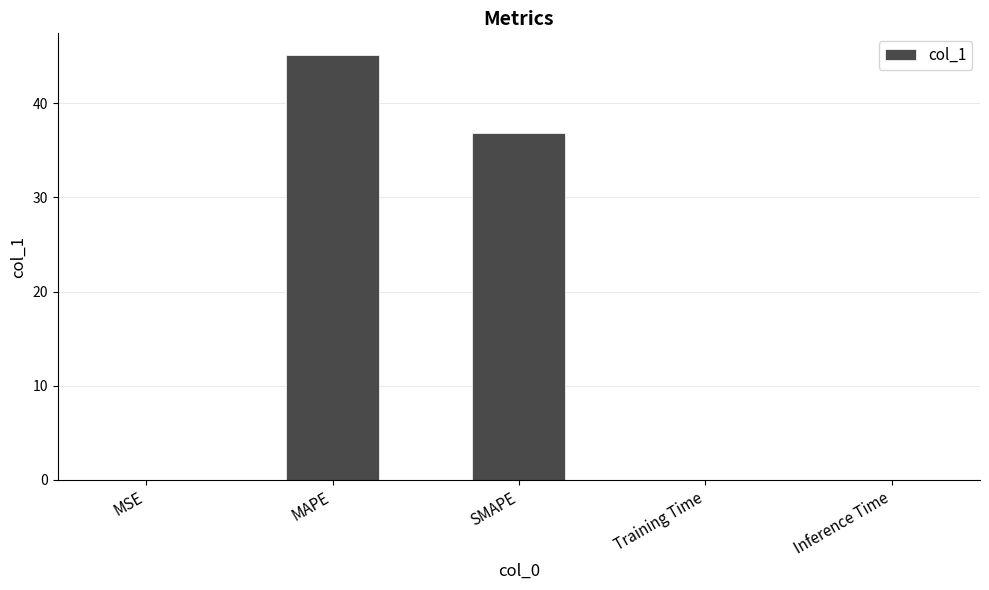

At which label is the value closest to 22?

SMAPE